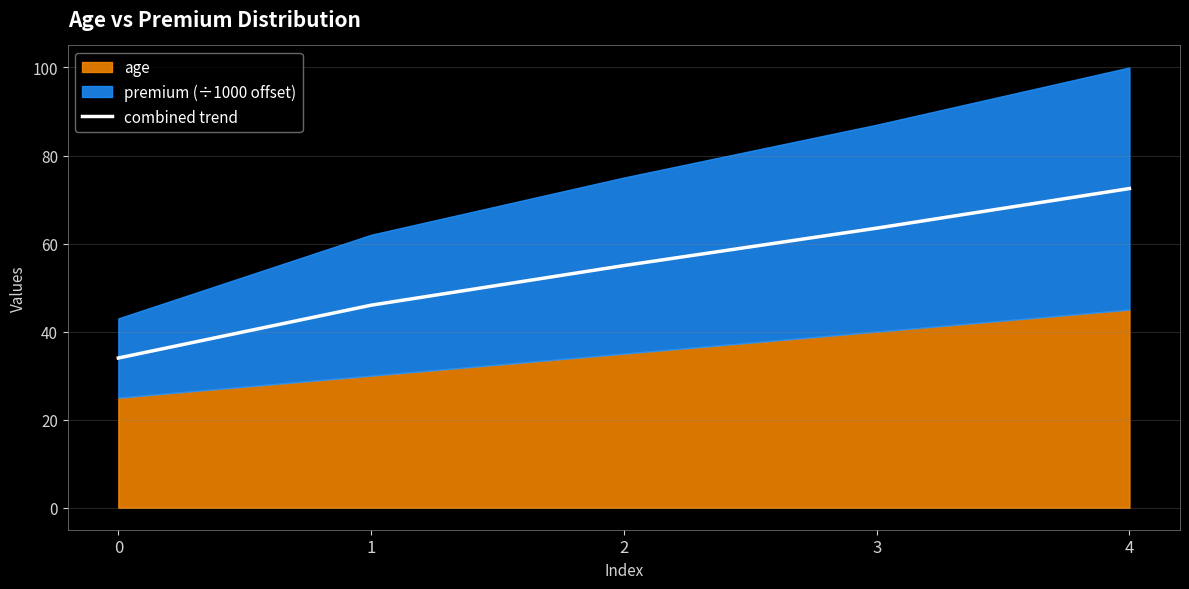

The value at 2 is 87.1. True or false?

False